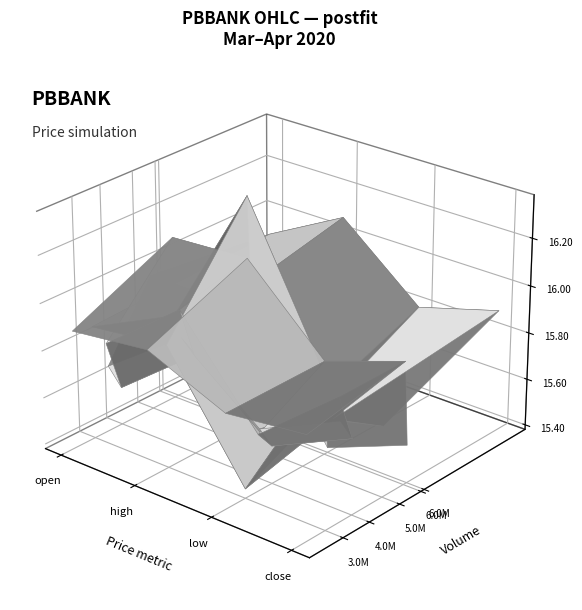

What is the sum of the 2020-04-03 values at high and low?

31.3